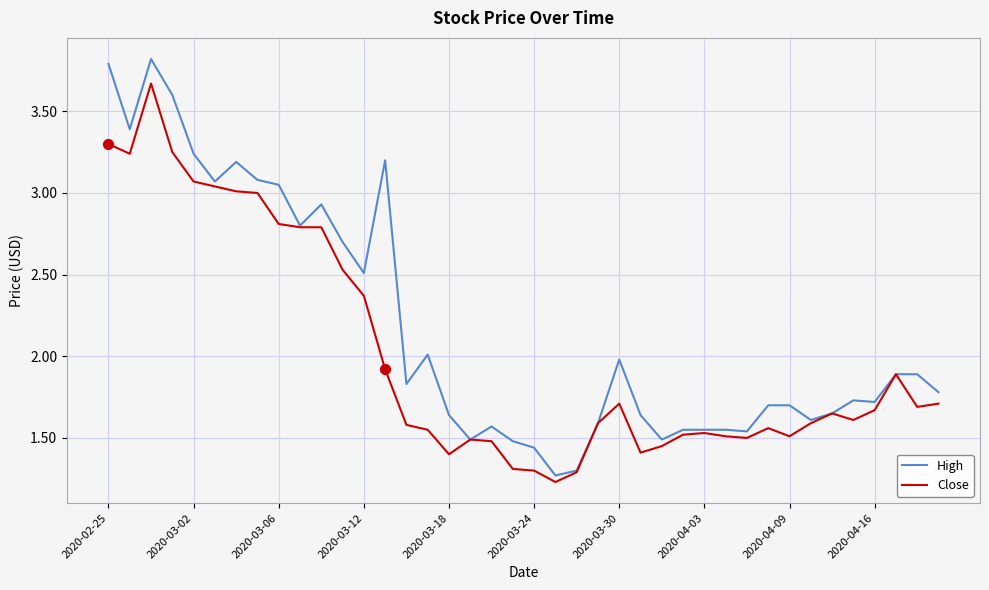

Which series has the largest range (max minus min)?

High